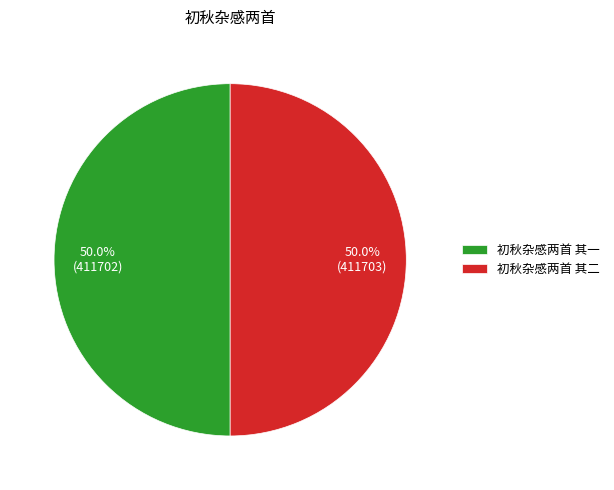

What is the ratio of the value at 初秋杂感两首 其二 to the value at 初秋杂感两首 其一?

1.0